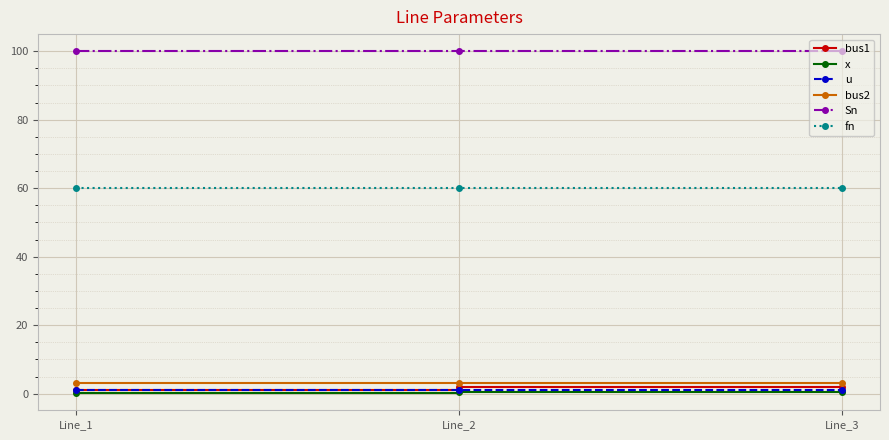

The Sn series shows 100.0 at Line_2. True or false?

True